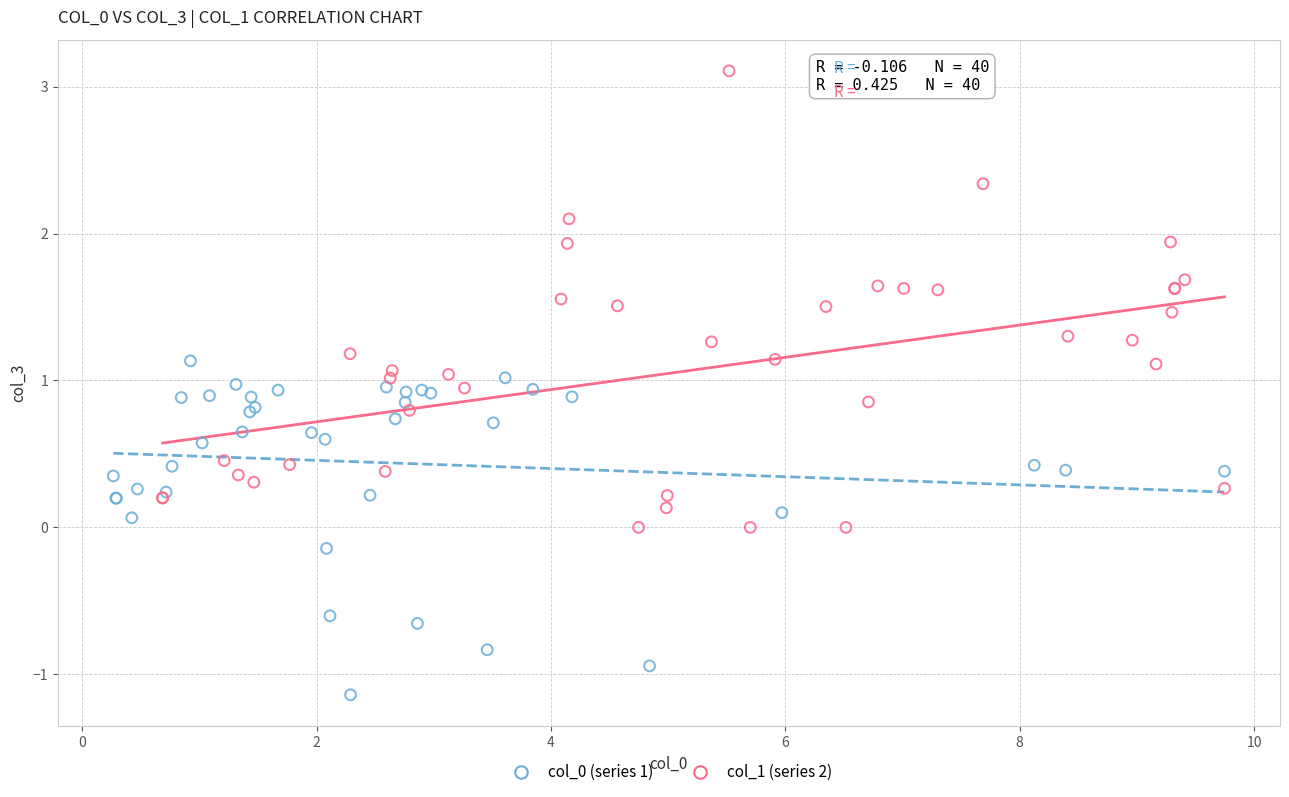

Which series contains the lowest Y value?

col_0 (series 1)